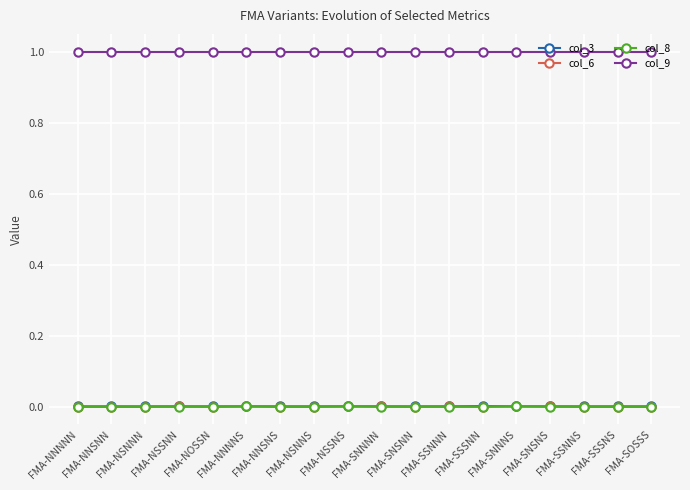

What value does the col_9 series have at FMA-SNNNS?

1.0